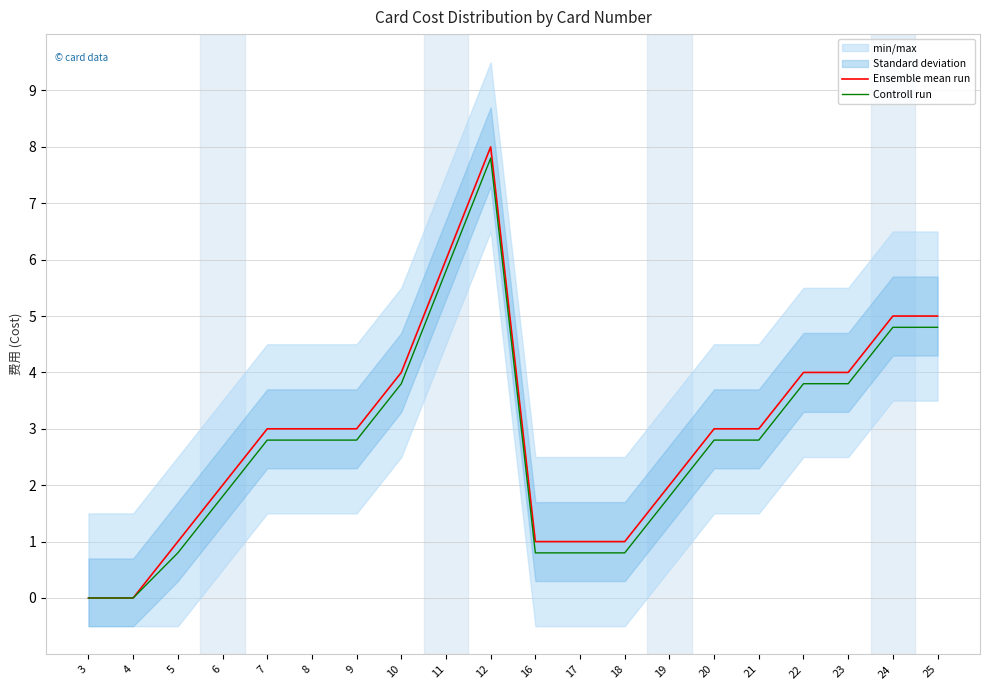

Which series has the largest range (max minus min)?

Ensemble mean run